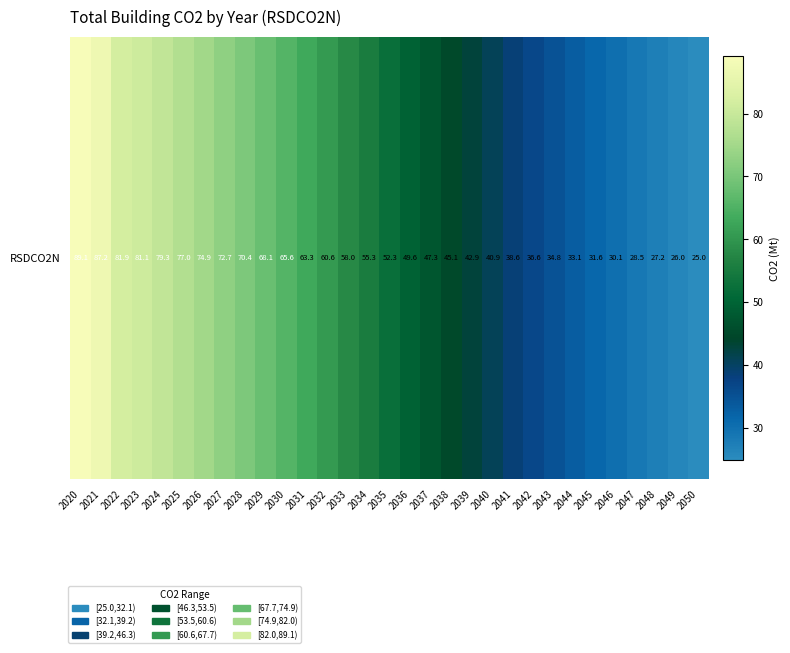

Reading right to left, extract all data points from this chart.

25.0	26.0	27.2	28.5	30.1	31.6	33.1	34.8	36.6	38.6	40.9	42.9	45.1	47.3	49.6	52.3	55.3	58.0	60.6	63.3	65.6	68.1	70.4	72.7	74.9	77.0	79.3	81.1	81.9	87.2	89.1